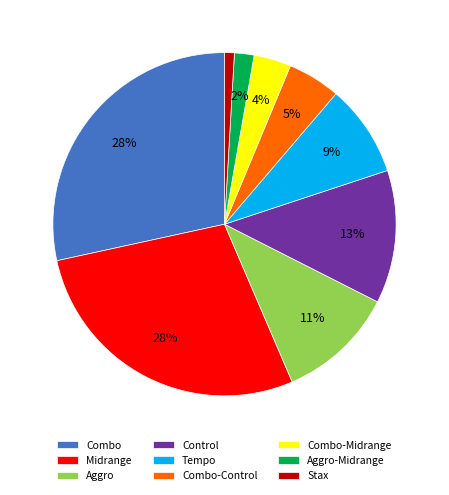

How many segments does this pie chart have?

9